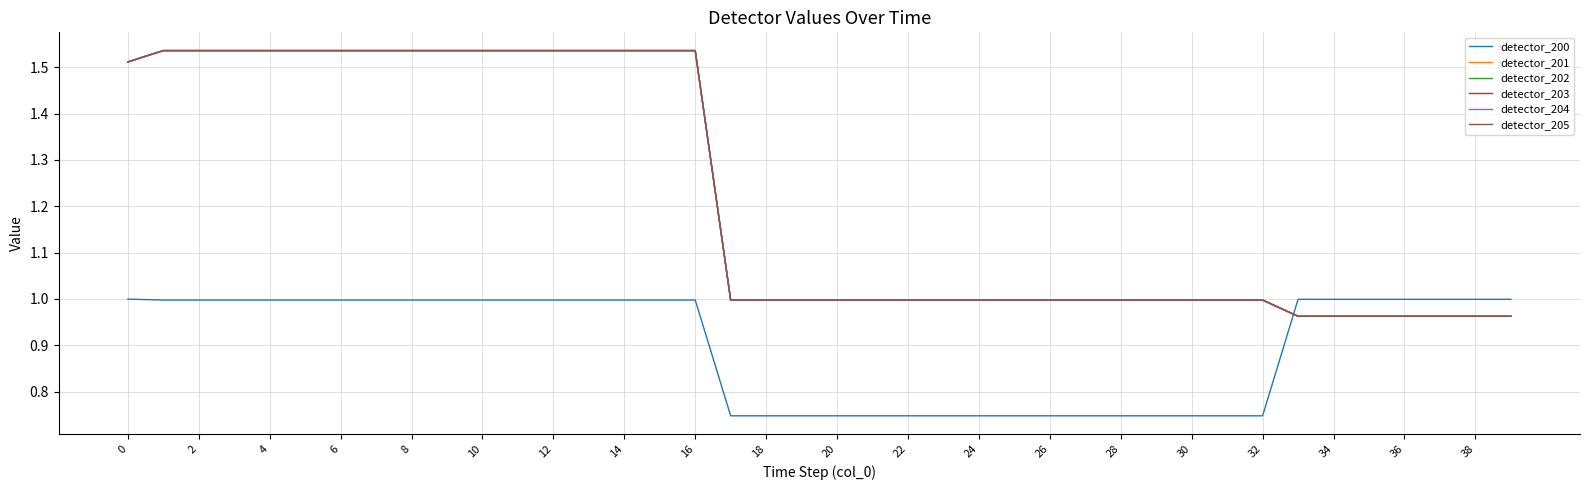

What is the minimum value for detector_201?

1.0